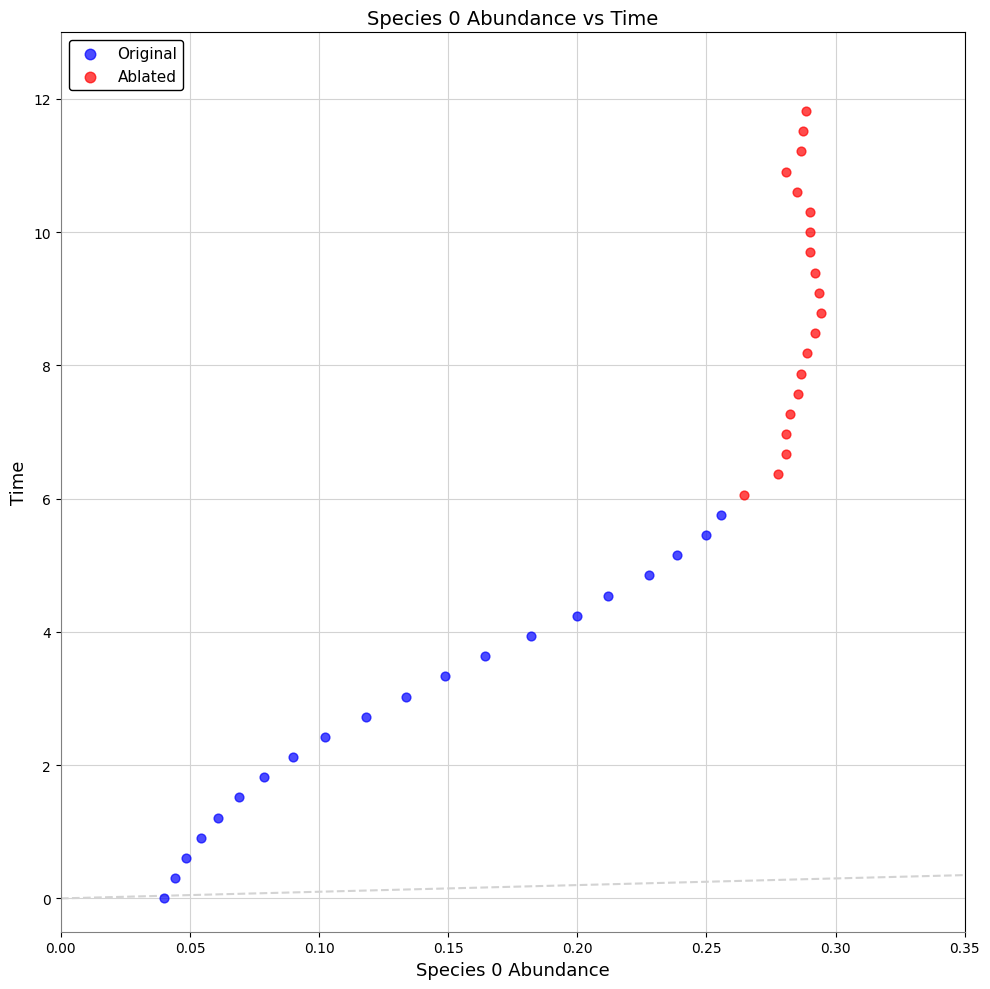

Which series reaches the minimum Y coordinate?

Original